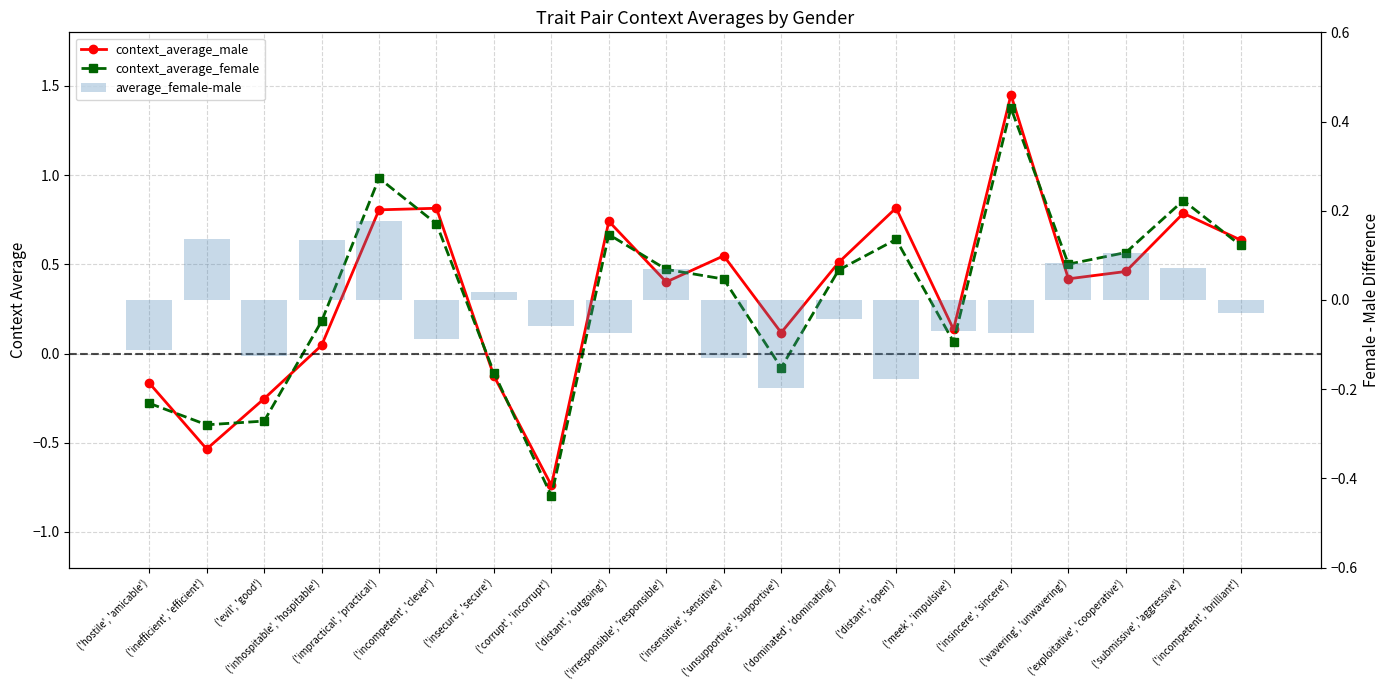

What is the maximum value for context_average_female?

1.4